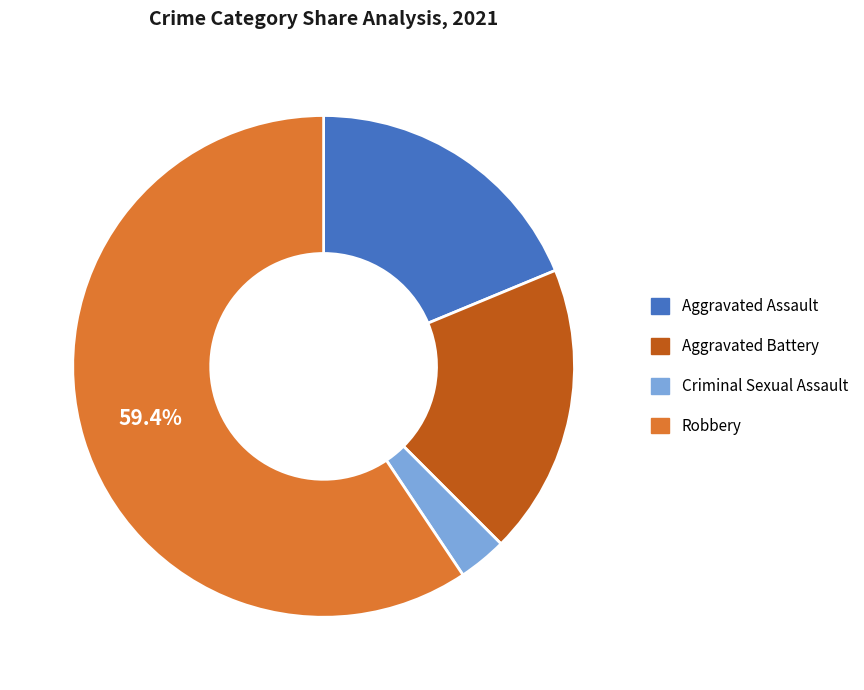

Which slice is the smallest?

Criminal Sexual Assault